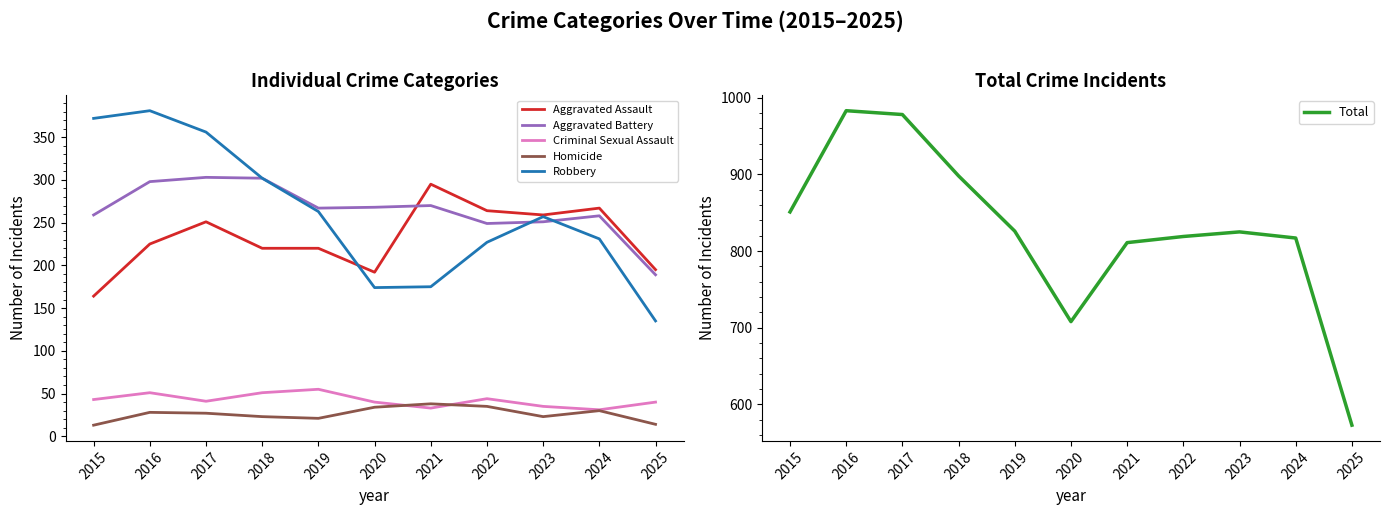

What are all the series names shown in the legend?

Aggravated Assault, Aggravated Battery, Criminal Sexual Assault, Homicide, Robbery, Total